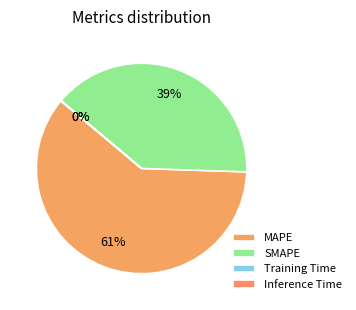

What is the smallest slice in the pie chart?

Inference Time